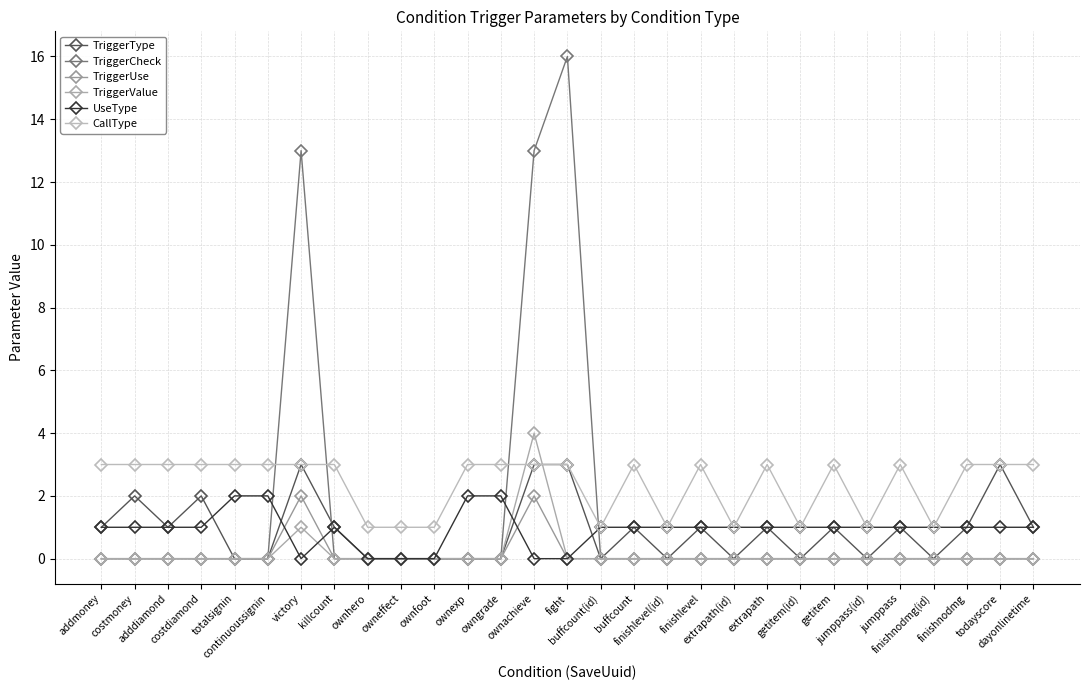

What is the difference between the TriggerUse values at ownachieve and killcount?

2